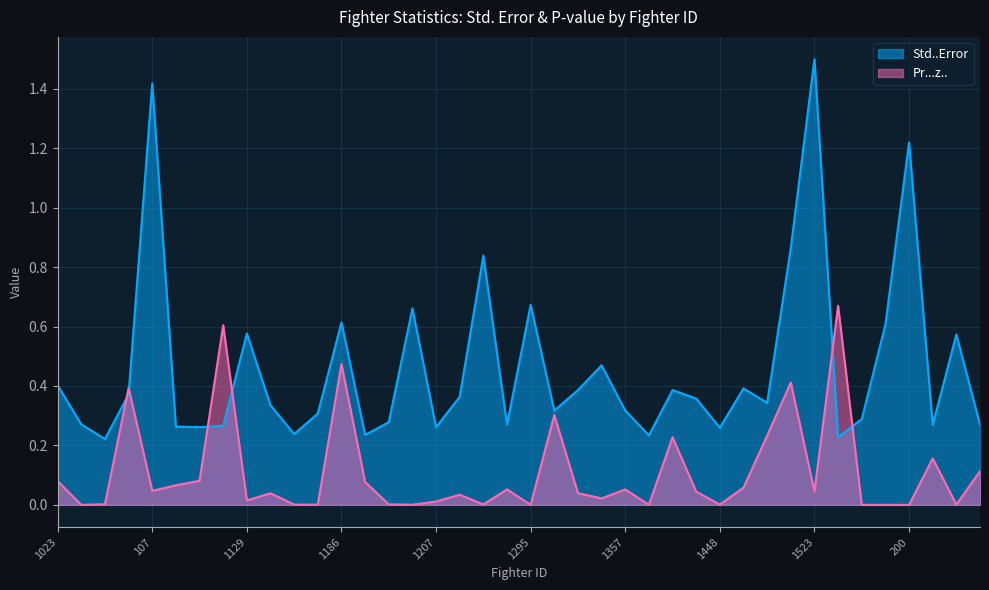

What is the difference between the Std..Error values at 17 and 120?

0.1